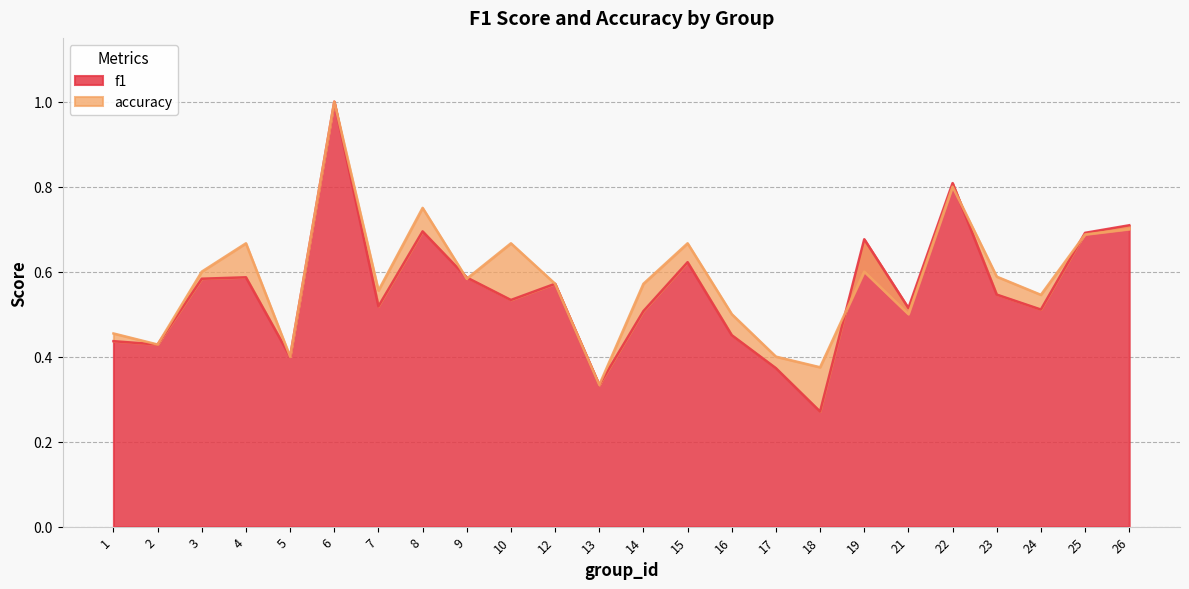

The f1 series shows 0.8 at 9. True or false?

False